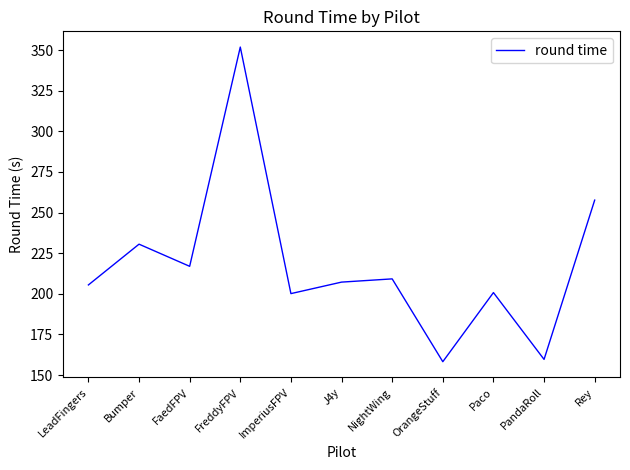

What position from the left is Paco?

9